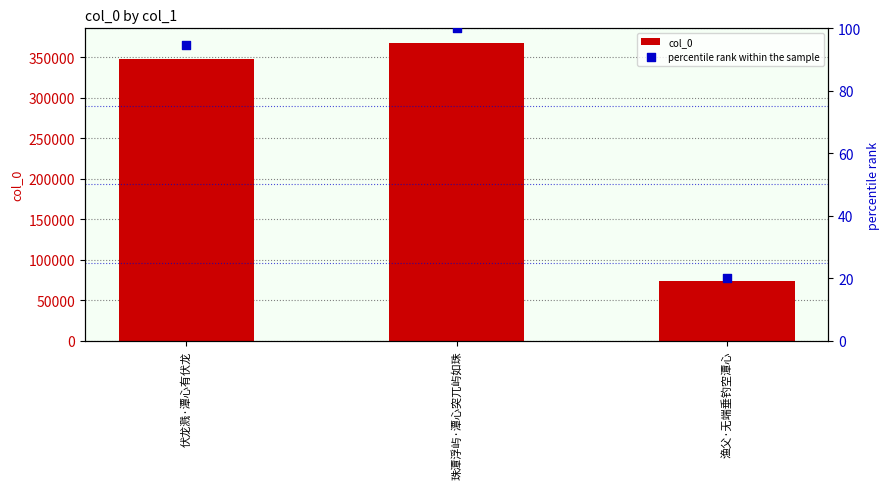

At which category is the sum across all series the highest?

珠潭浮屿·潭心突兀屿如珠